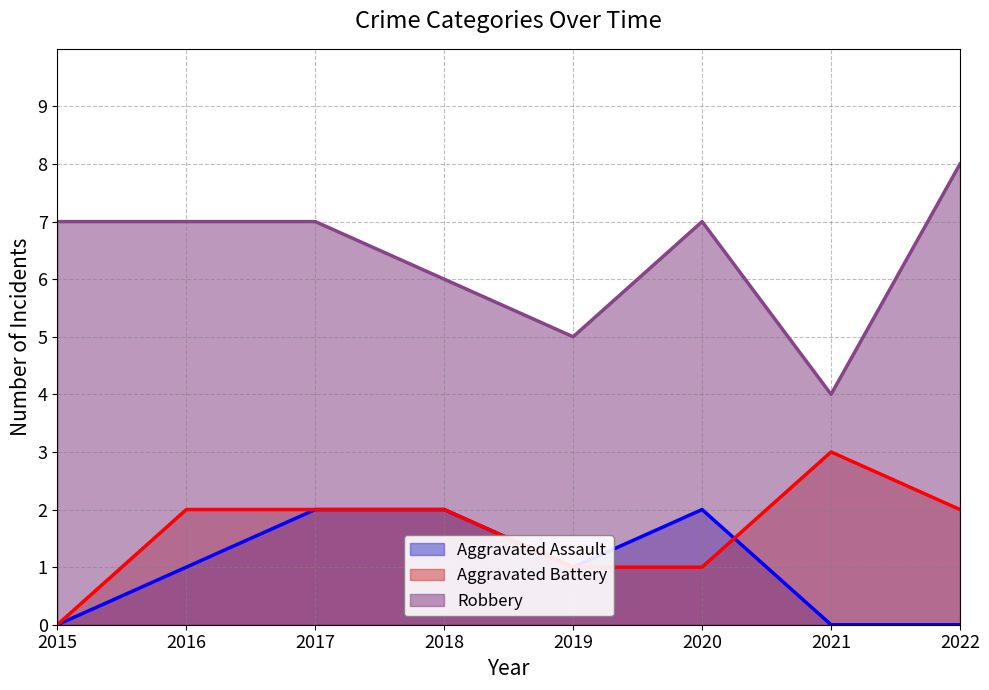

Is it true that Robbery equals 7 at 2015?

True